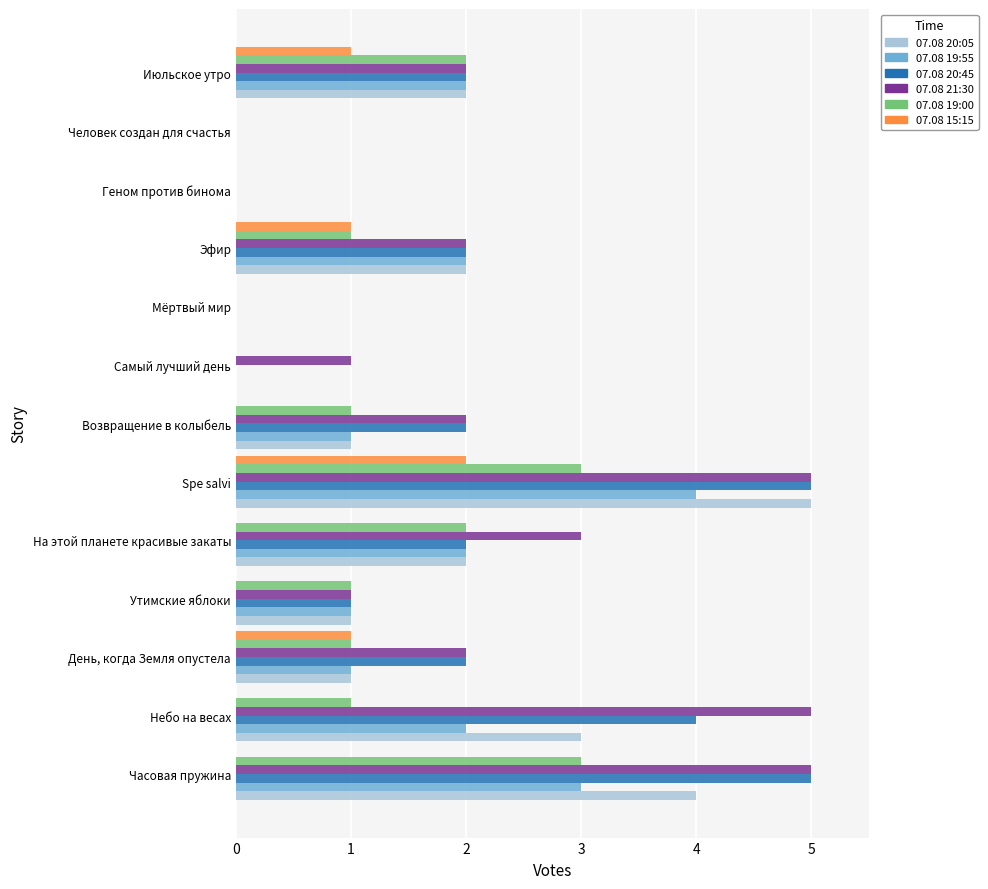

At which label does 07.08 15:15 reach its peak?

Spe salvi